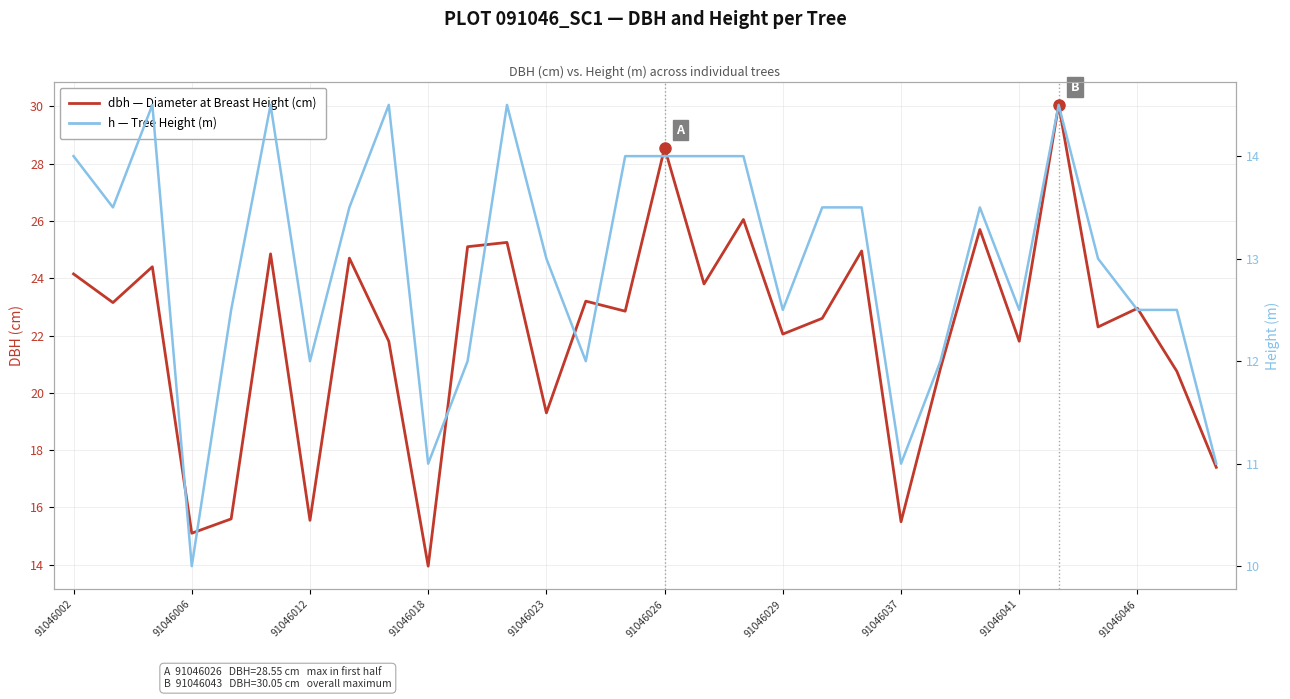

True or false: dbh has a value of 21.8 at 91046041.

True